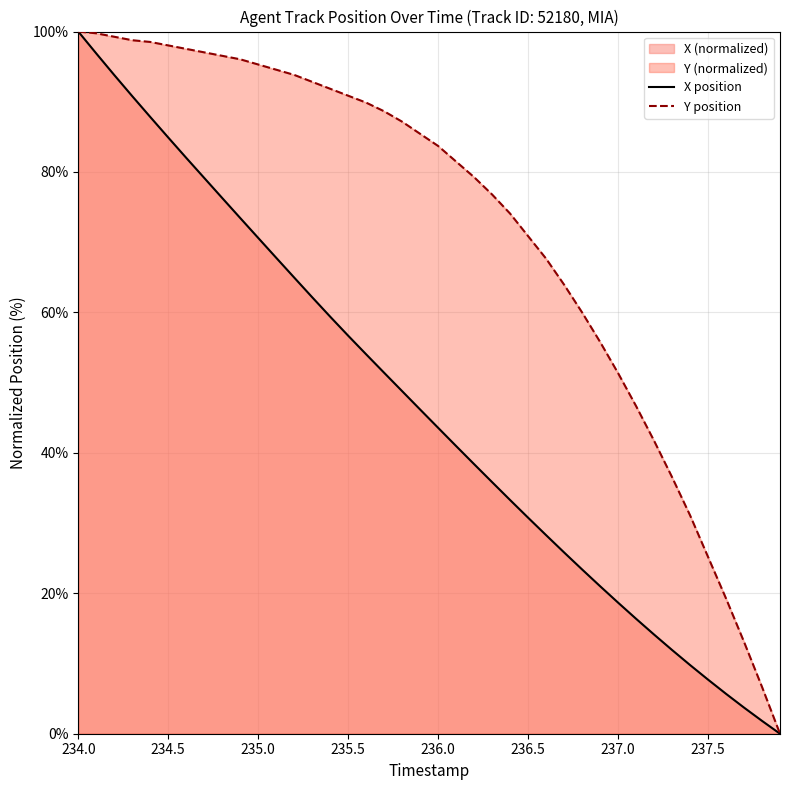

Count the number of categories in the chart.

40